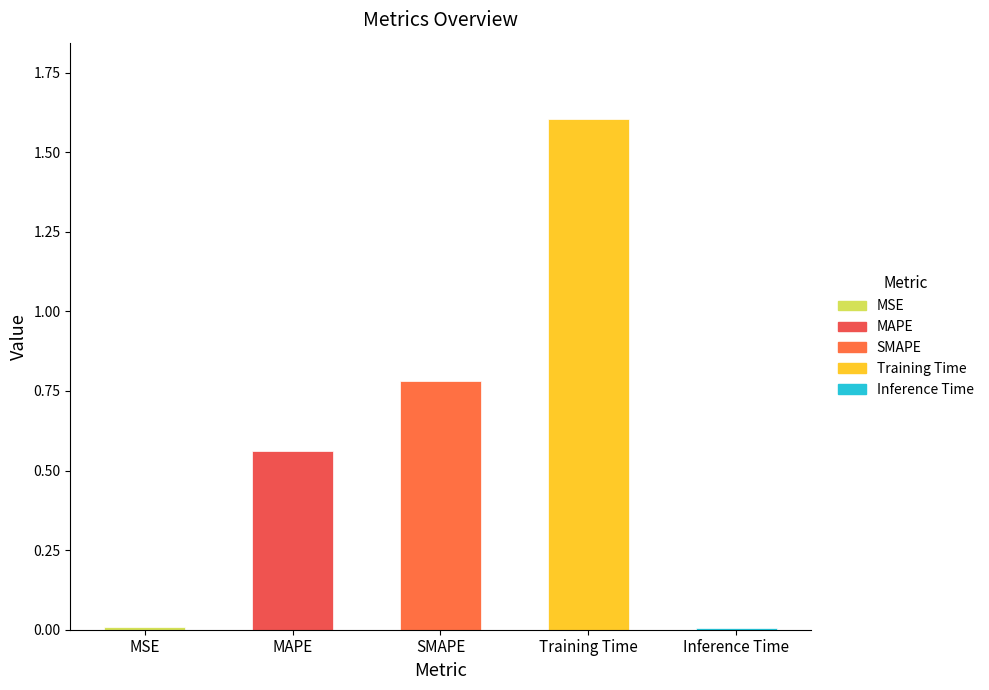

Approximately how many times larger is the value at SMAPE compared to Training Time?

0.5